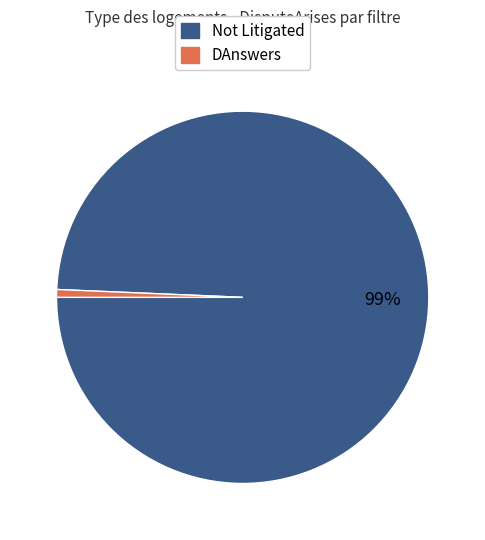

True or false: Not Litigated accounts for 99% of the total.

True